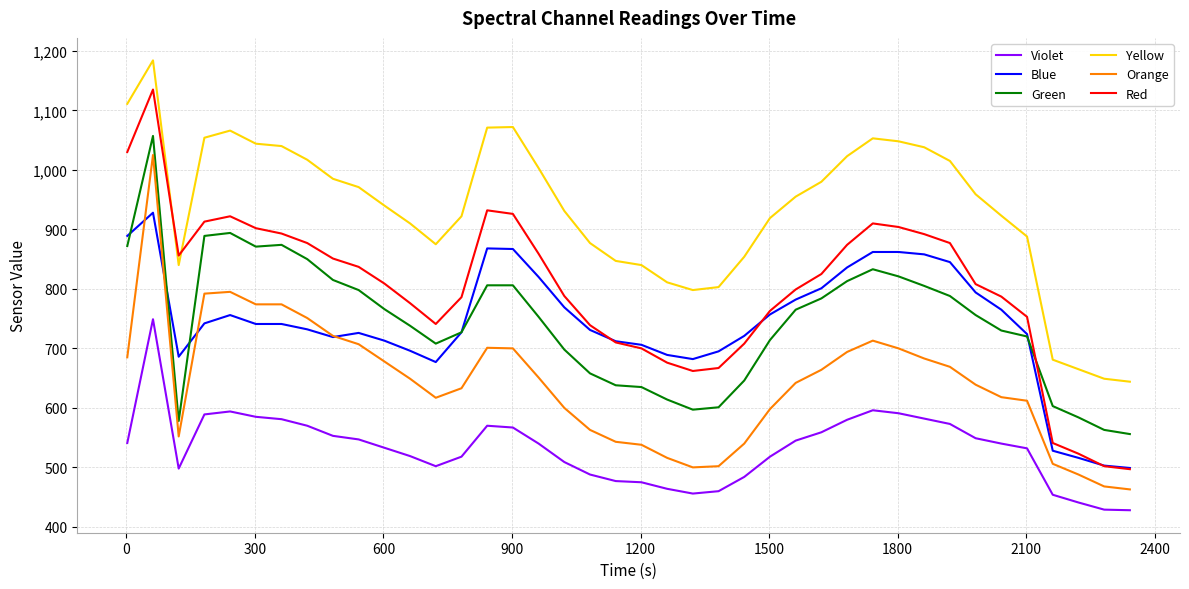

Which series has the widest spread of values?

Red